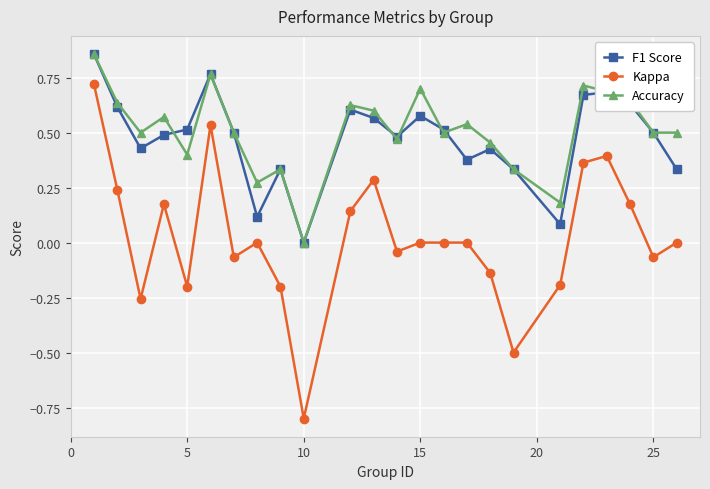

What is the minimum value shown in the chart?

-0.8